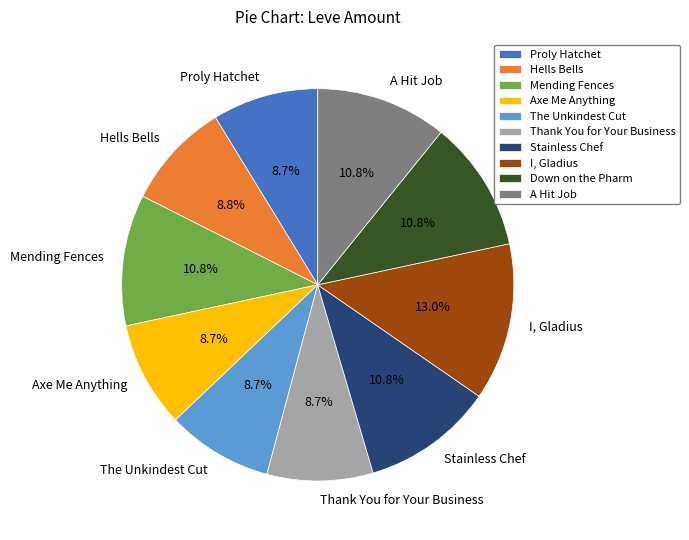

What is the ratio of the value at Thank You for Your Business to the value at Proly Hatchet?

1.0